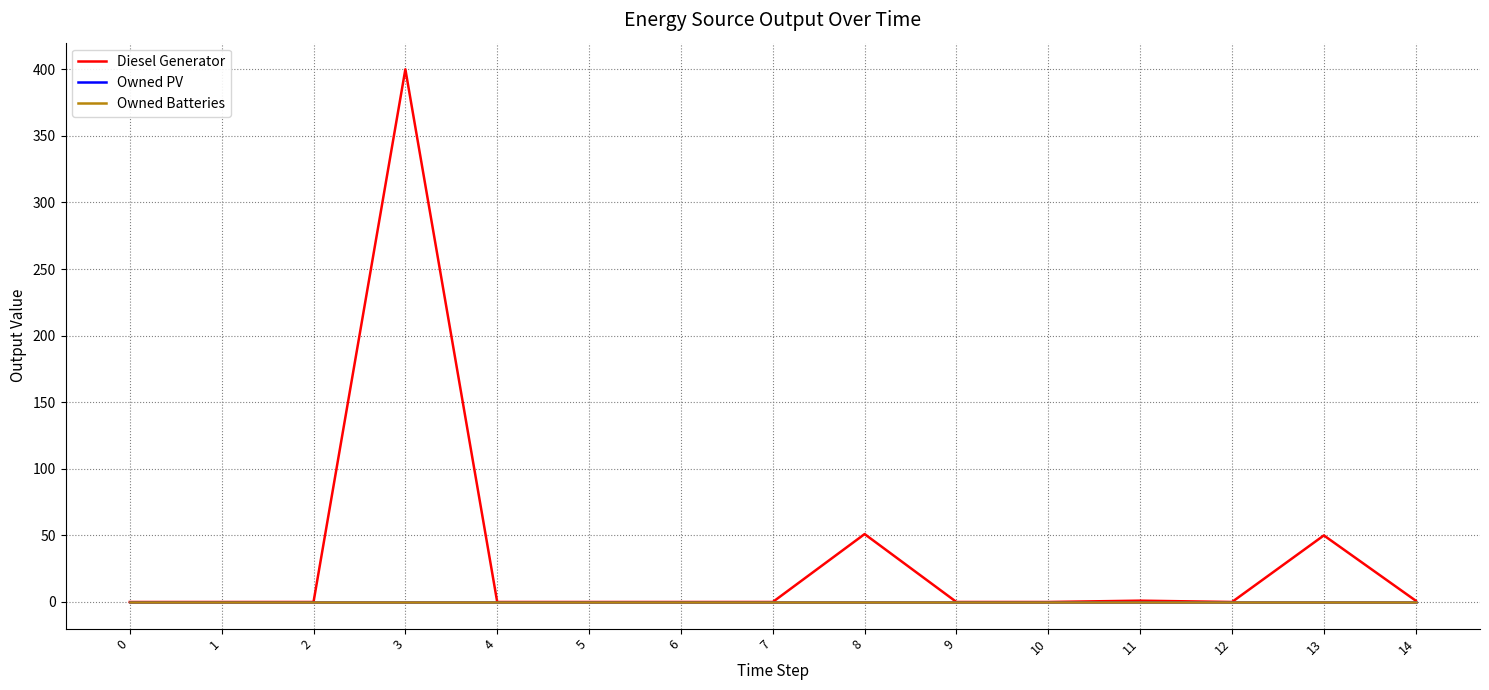

In Diesel Generator, how many points are lower than both neighbors (excluding endpoints)?

1